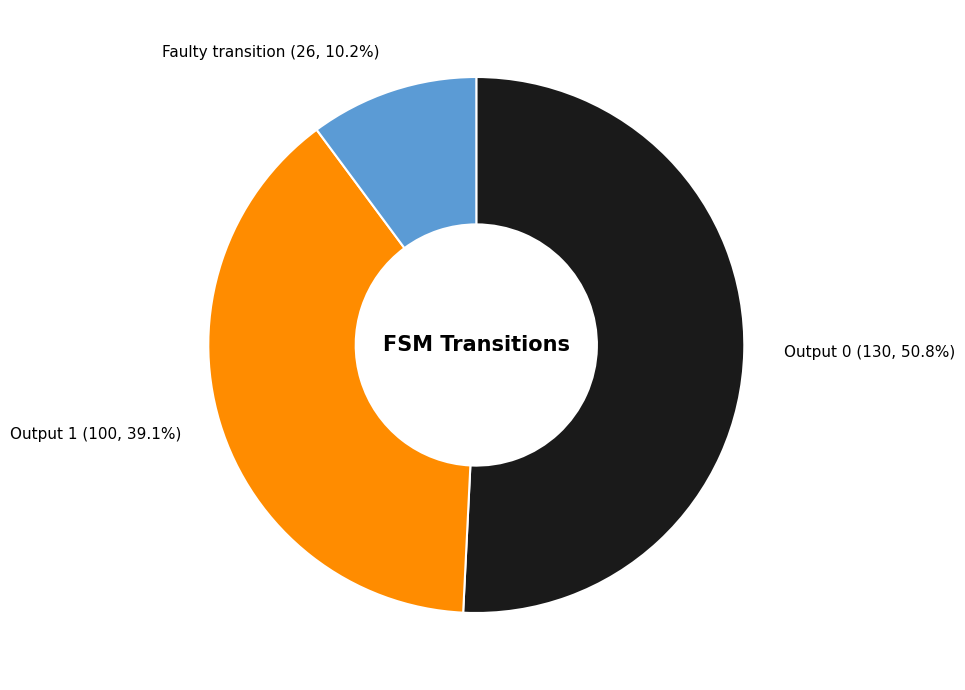

What is the majority slice?

Output 0 (130, 50.8%)